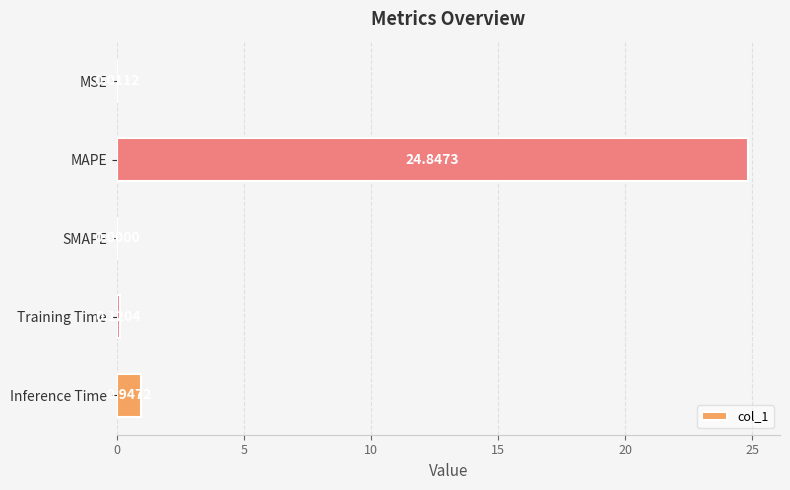

At which label is the value closest to 12?

Inference Time